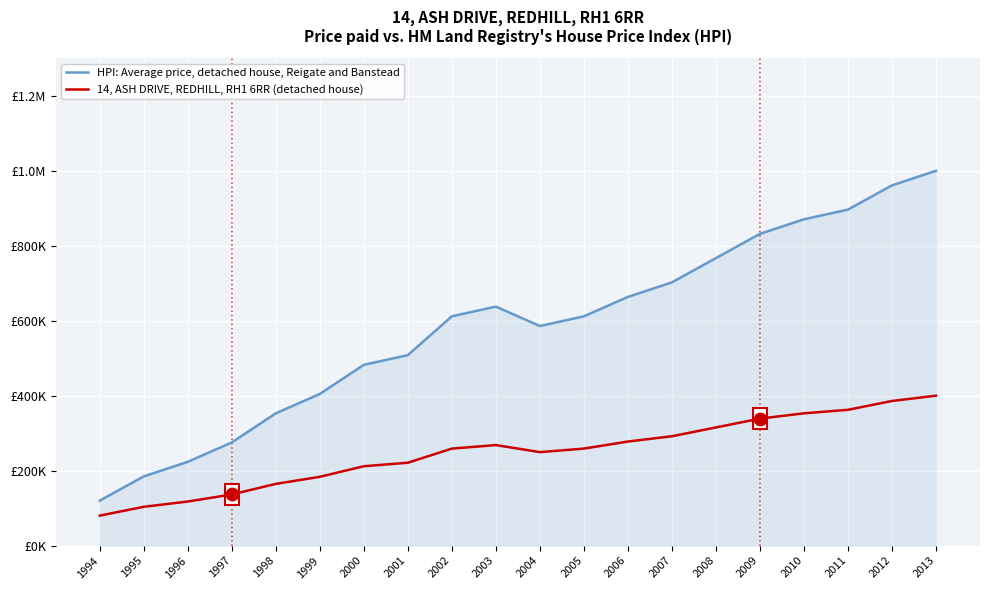

Is the value of 14, ASH DRIVE, REDHILL, RH1 6RR (detached house) at 2010 greater than the value of HPI: Average price, detached house, Reigate and Banstead at 2001?

No